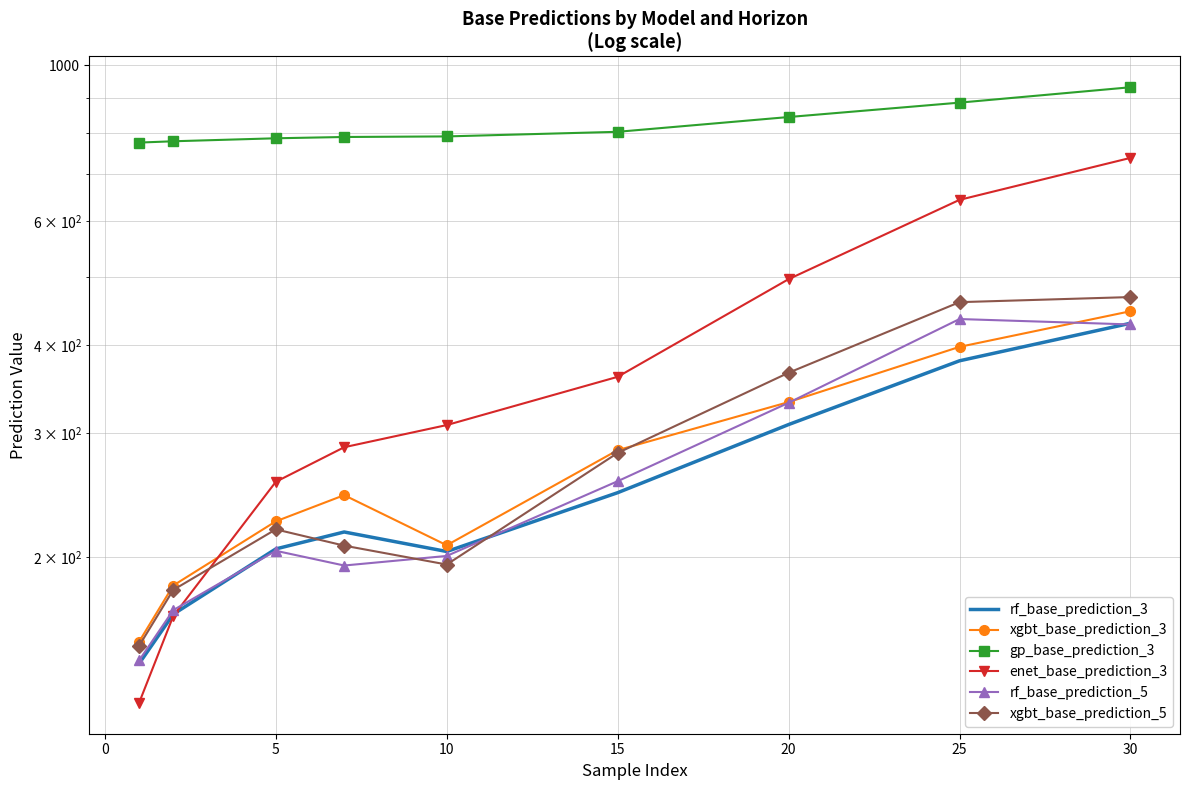

Rank the series by their maximum value, from lowest to highest.

rf_base_prediction_3, rf_base_prediction_5, xgbt_base_prediction_3, xgbt_base_prediction_5, enet_base_prediction_3, gp_base_prediction_3